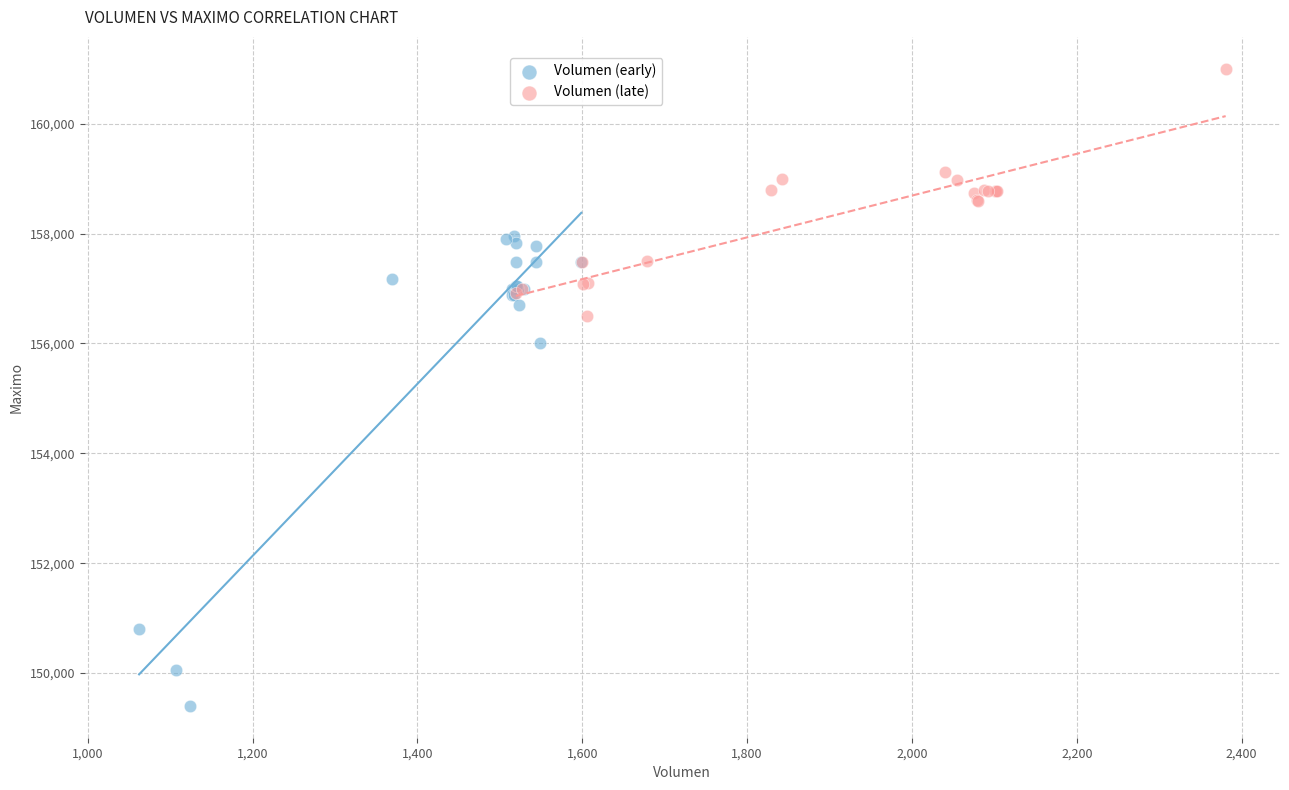

Which series has the widest spread of Y values?

Volumen (early)